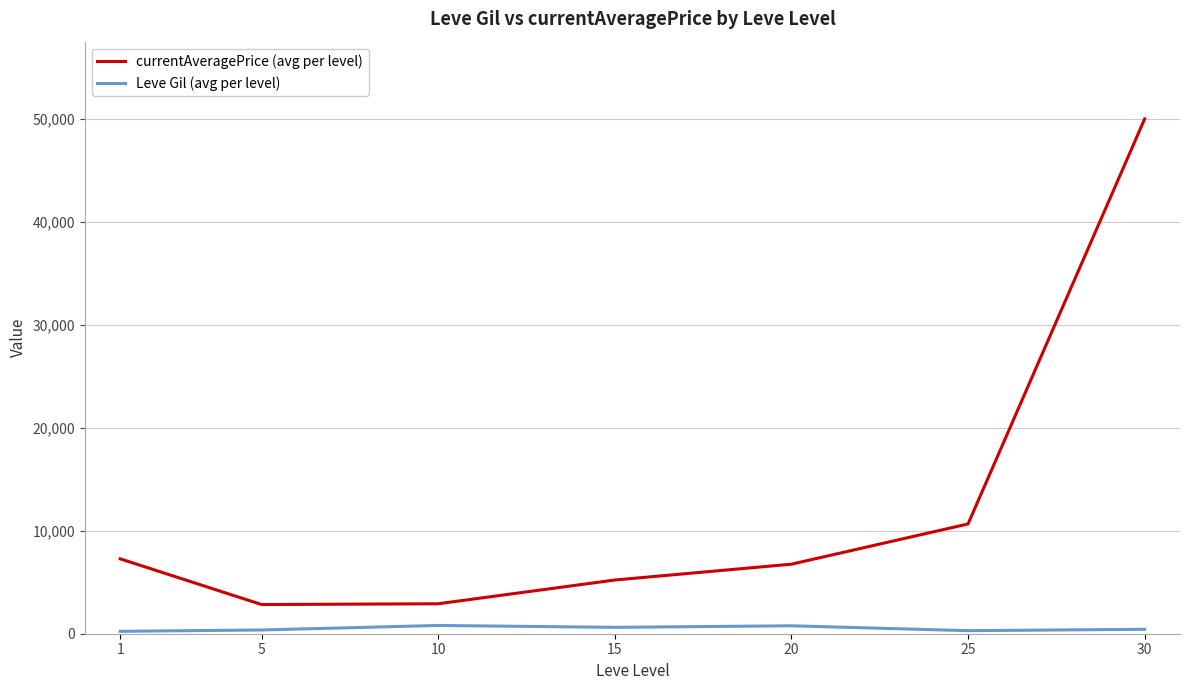

True or false: Leve Gil (avg per level) has more than 0 interior local peaks.

True